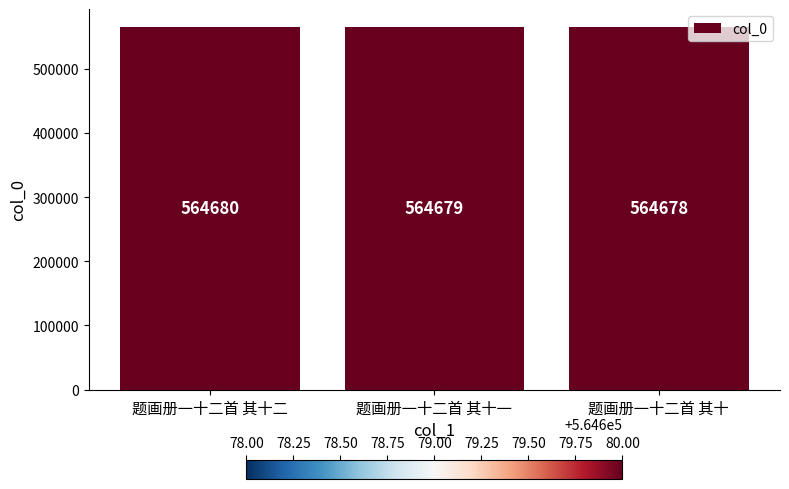

Between 题画册一十二首 其十 and 题画册一十二首 其十二, which is larger?

题画册一十二首 其十二